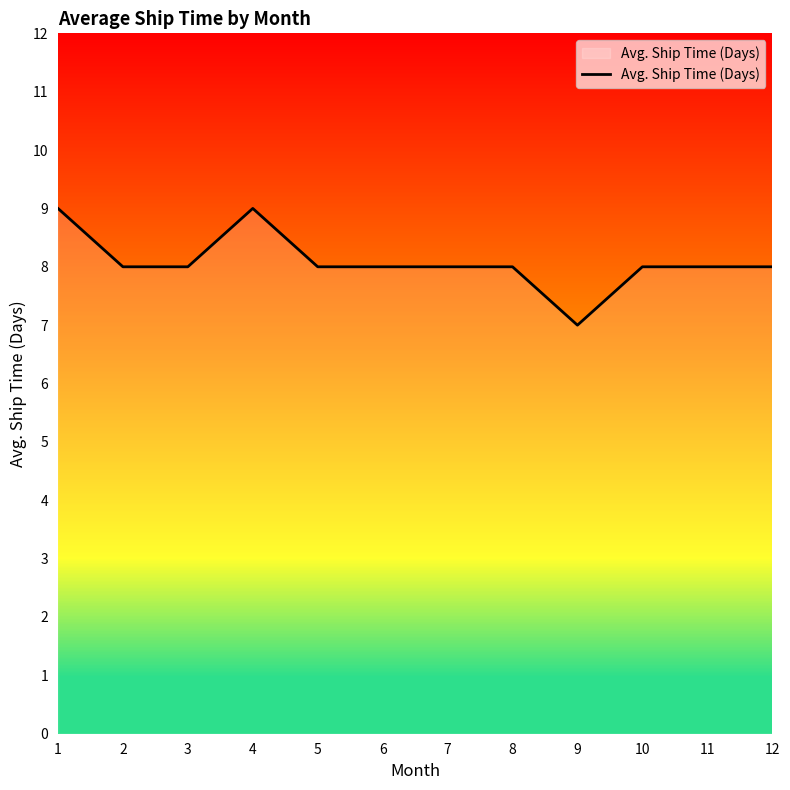

What is the difference between the second highest and minimum values?

2